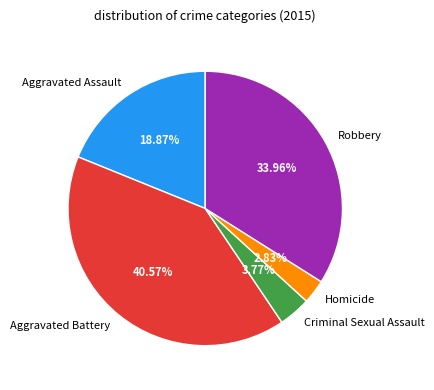

Which has a higher value, Aggravated Assault or Robbery?

Robbery